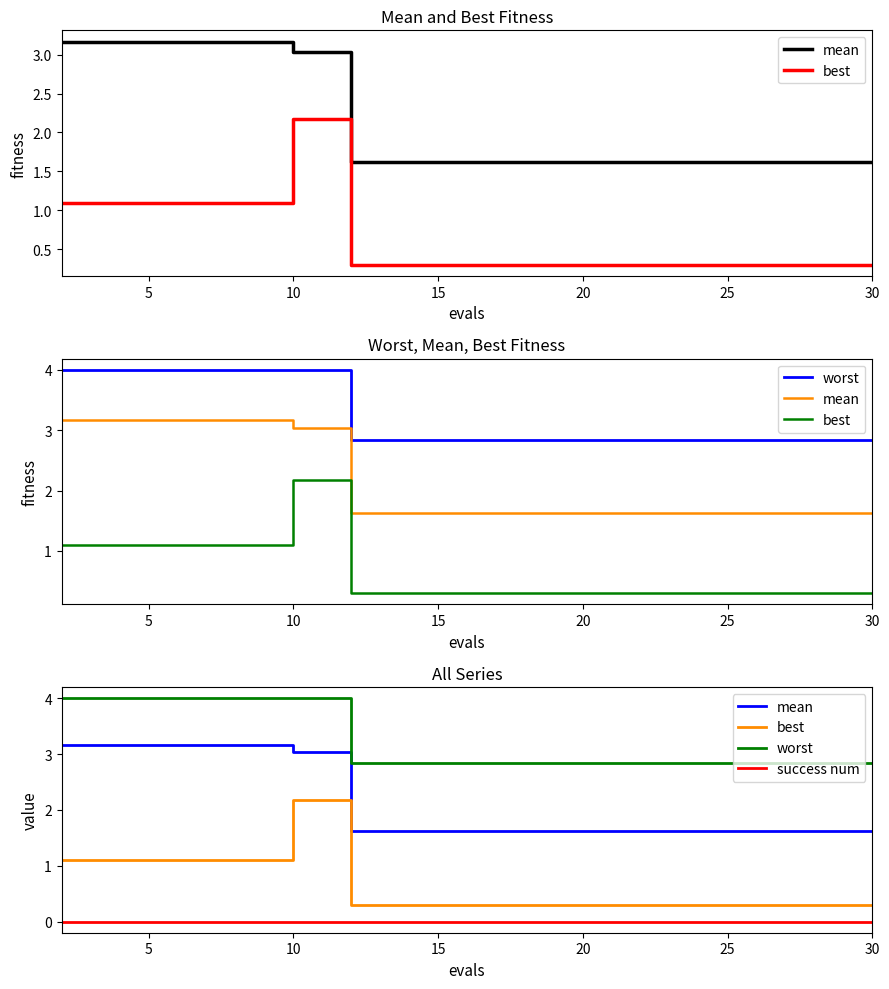

How many series are shown in this chart?

4